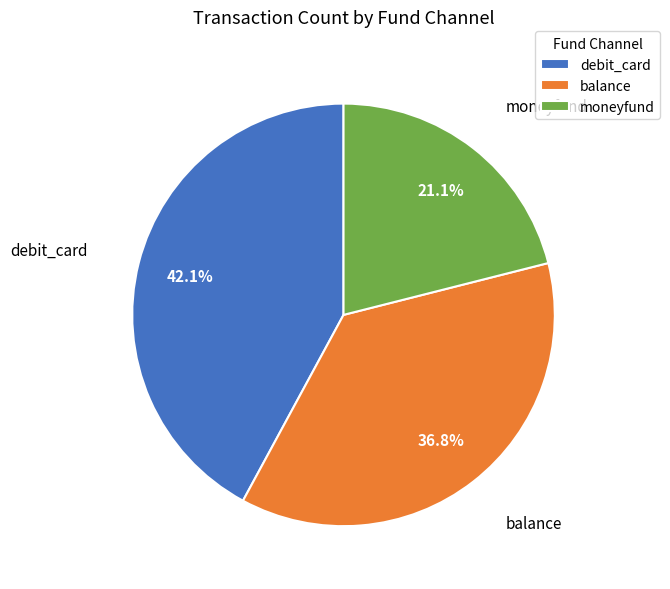

To the nearest percent, what portion does debit_card represent?

42%